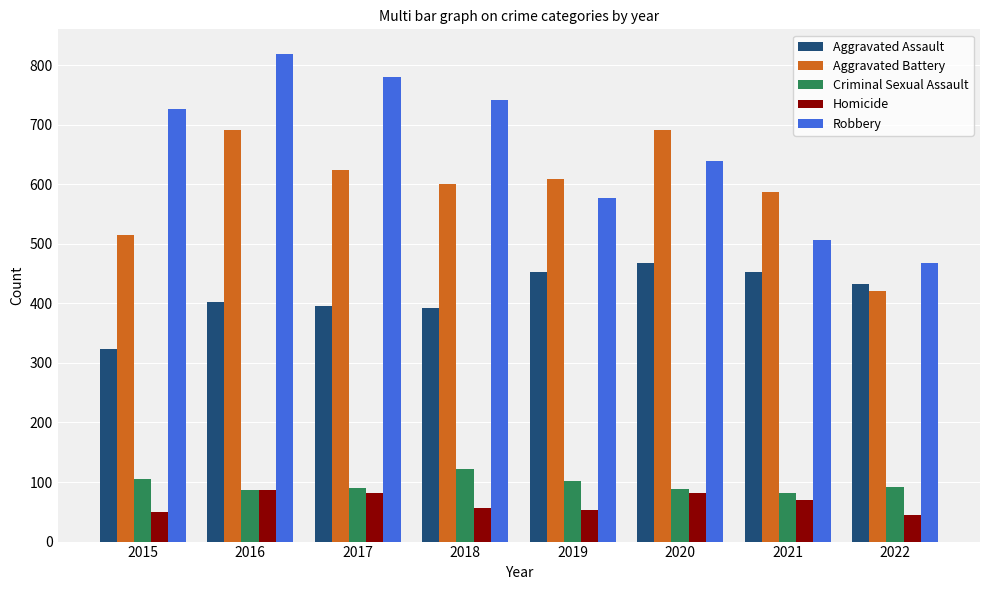

What is the value of the Aggravated Assault bar at the 7th from the left?

452